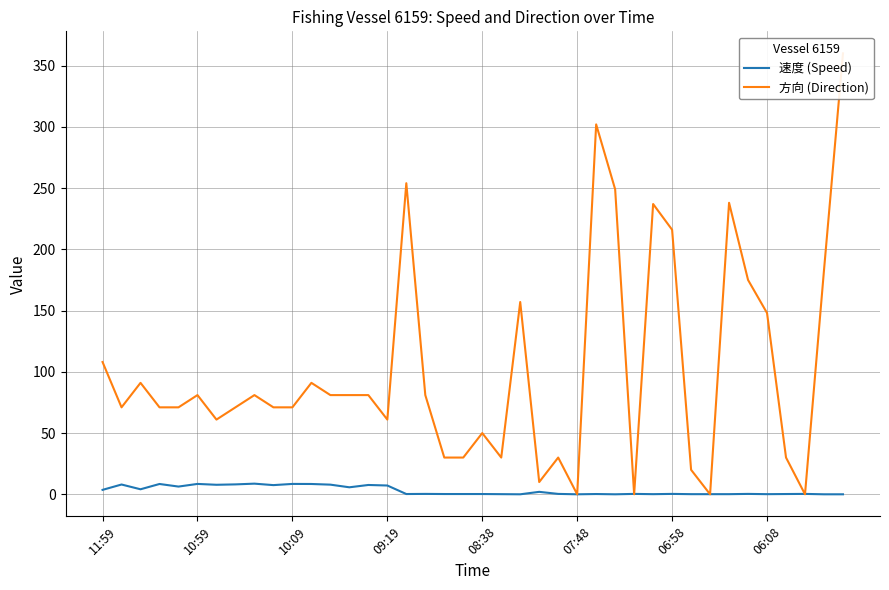

How many values in 速度 (Speed) are above zero?

35